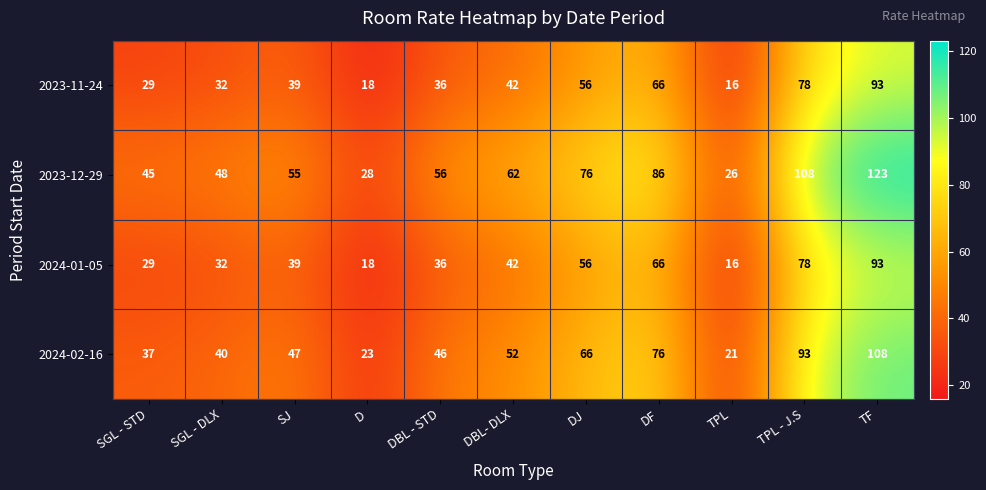

At which category is the sum across all series the highest?

TF